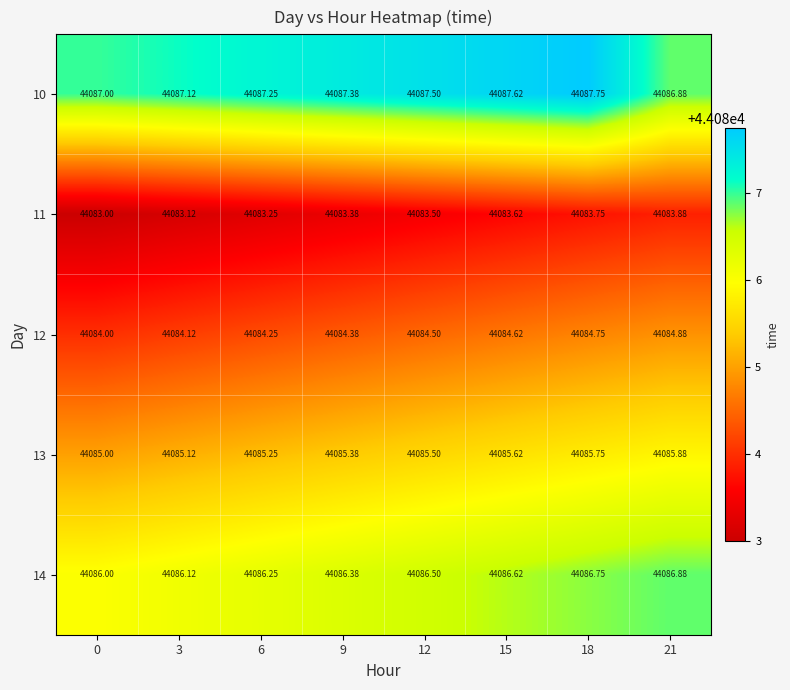

Rank the series by their maximum value, from lowest to highest.

11, 12, 13, 14, 10